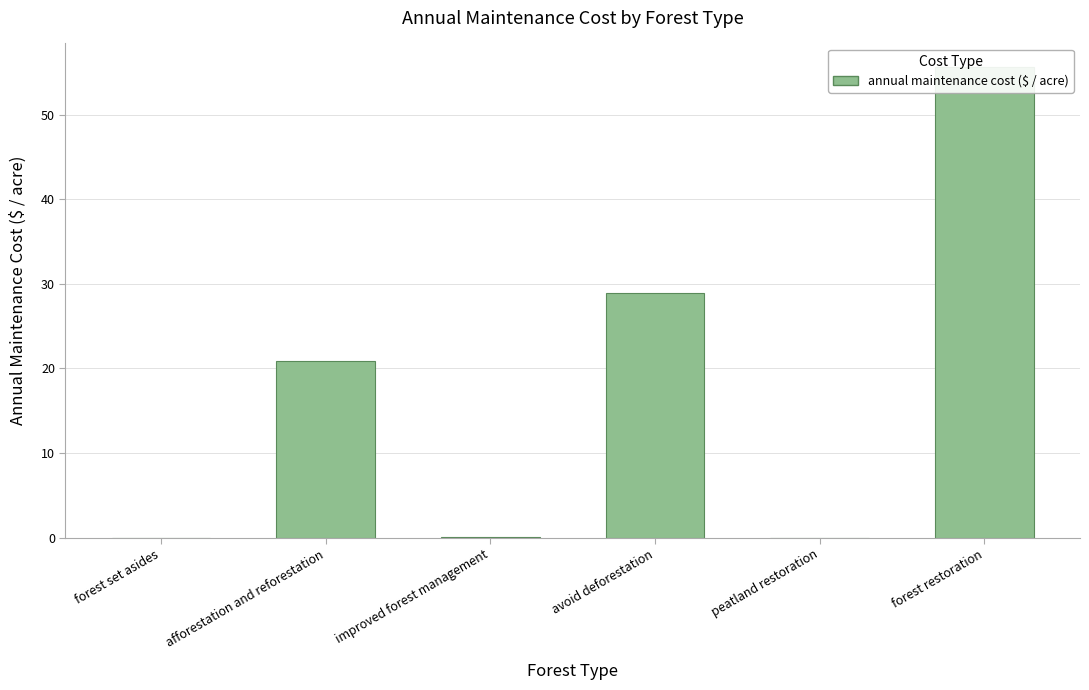

What is the maximum value shown in the chart?

55.6